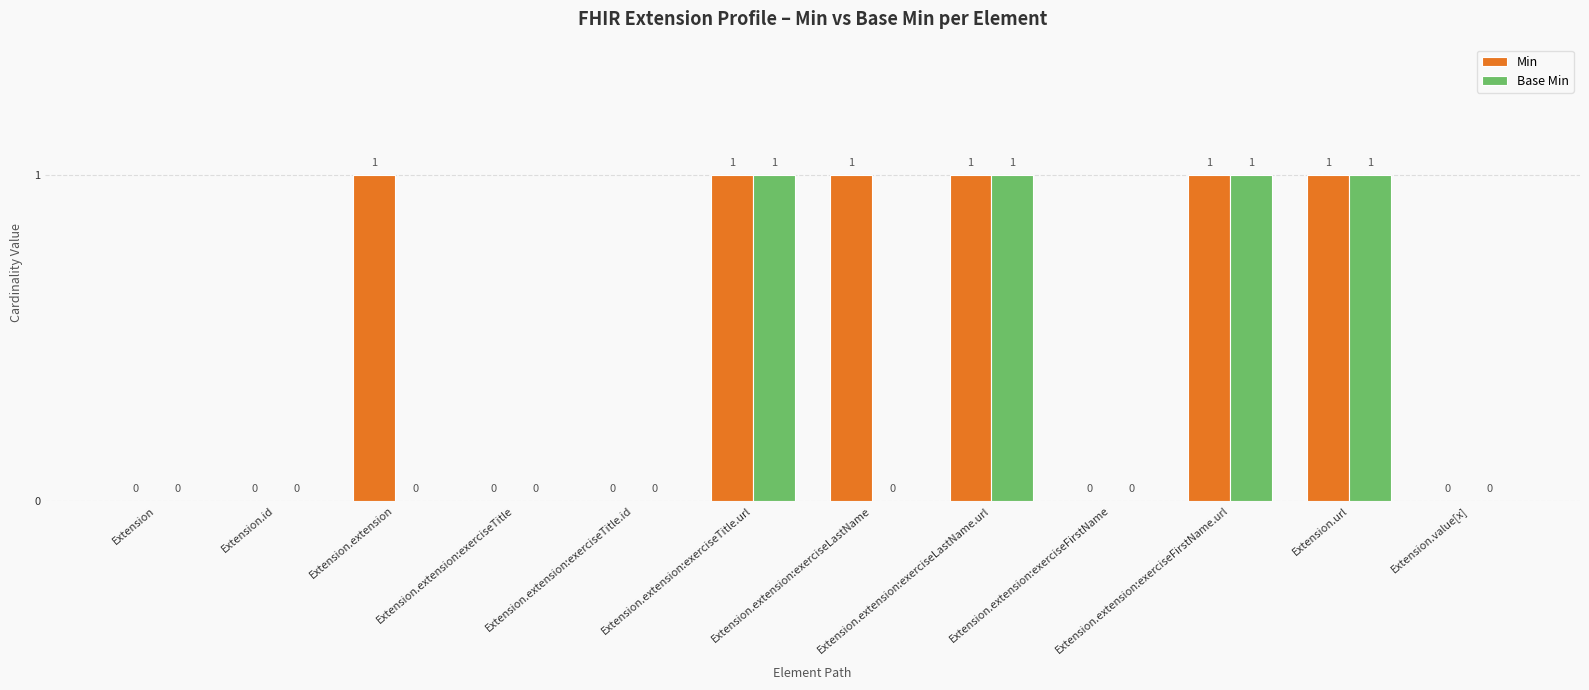

Which series changed the most between Extension.extension:exerciseTitle and Extension.extension:exerciseLastName?

Min